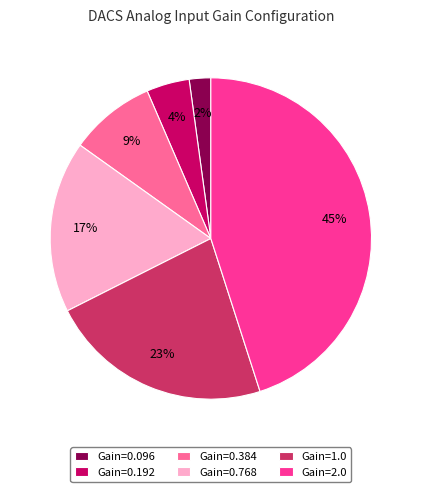

Rank the categories by value from lowest to highest.

Gain=0.096, Gain=0.192, Gain=0.384, Gain=0.768, Gain=1.0, Gain=2.0